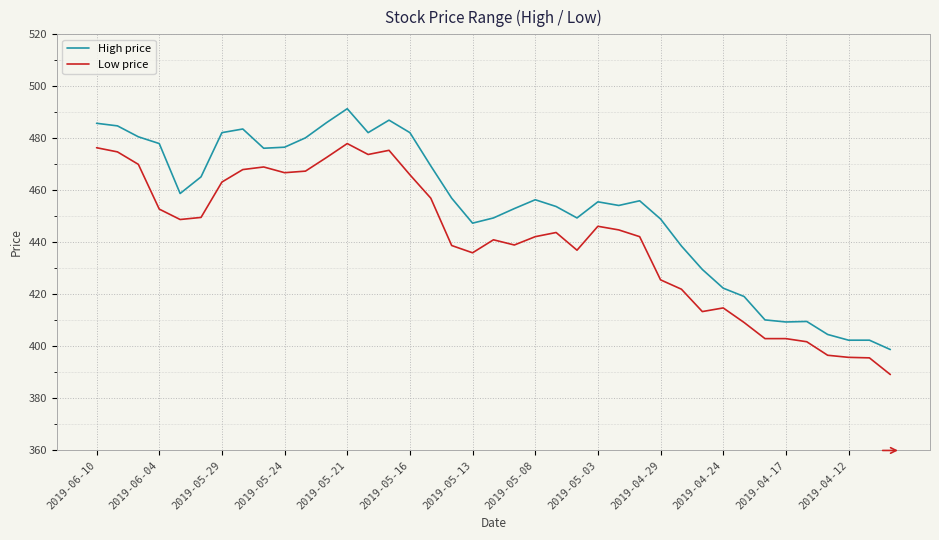

List the series in order of their overall mean, lowest first.

Low price, High price